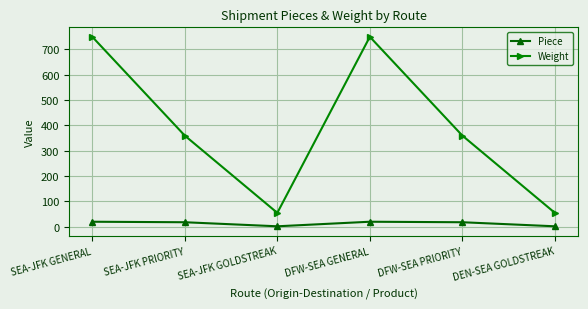

What is the label of the 1st point from the right?

DEN-SEA GOLDSTREAK